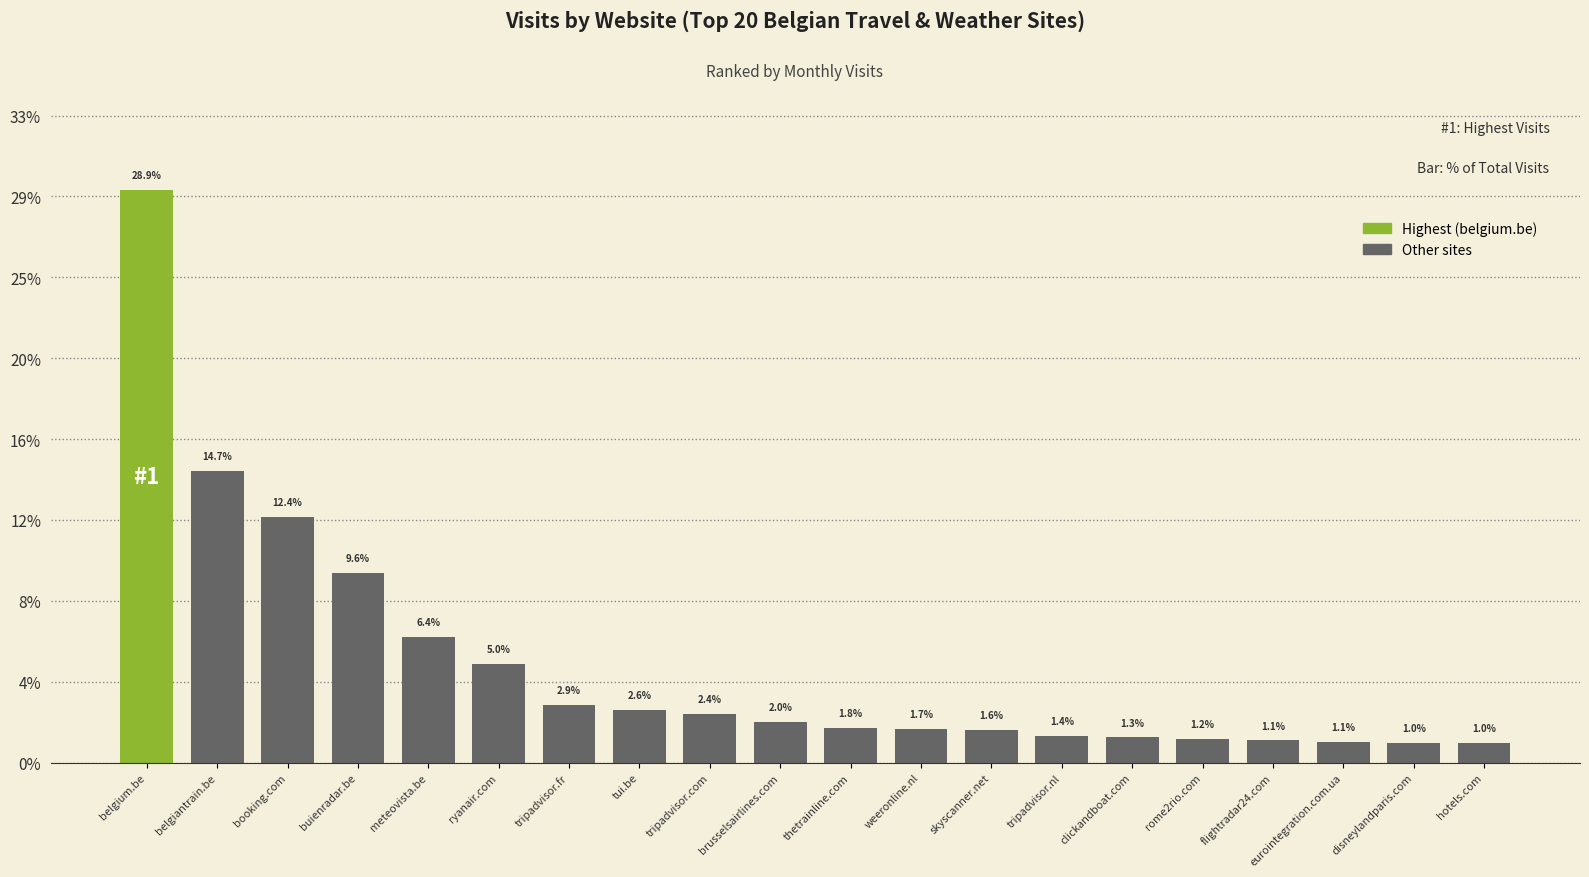

What is the sum of the position values at brusselsairlines.com and tripadvisor.fr?

17.0